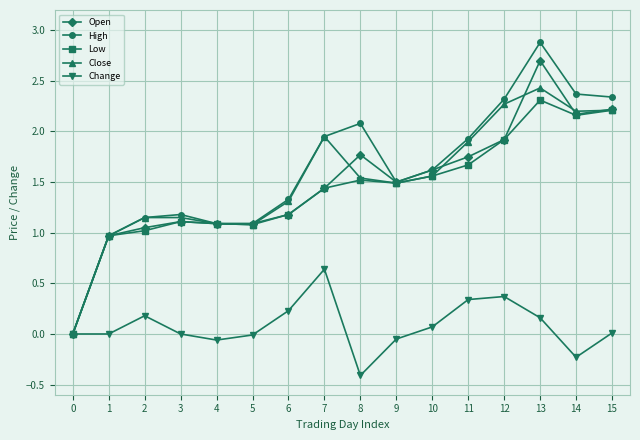

Which series has the widest spread of values?

High